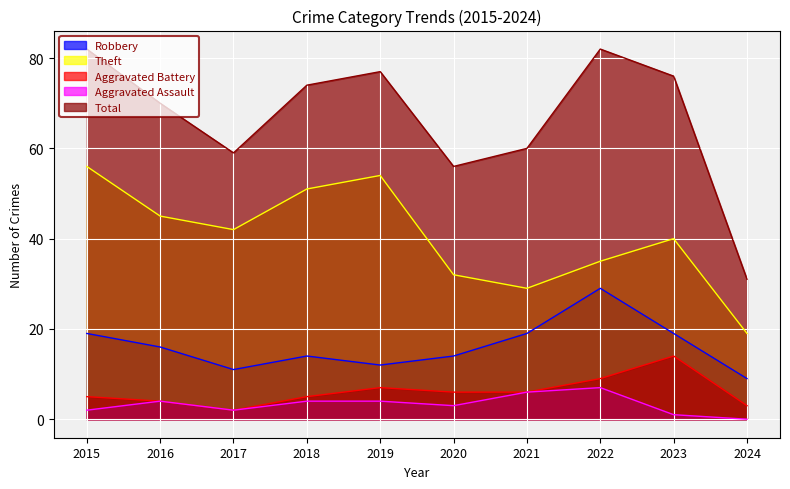

Does the chart display data point markers on the line(s)?

No